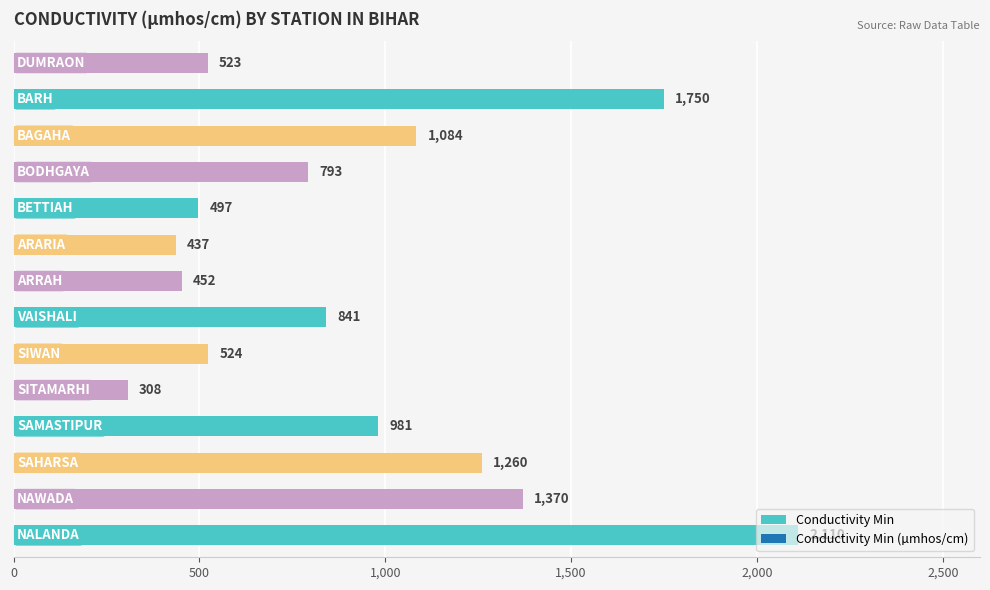

What is the difference between the maximum and minimum values?

1802